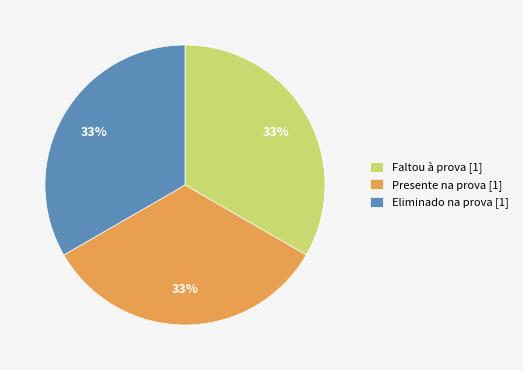

What is the ratio of the value at Presente na prova [1] to the value at Faltou à prova [1]?

1.0